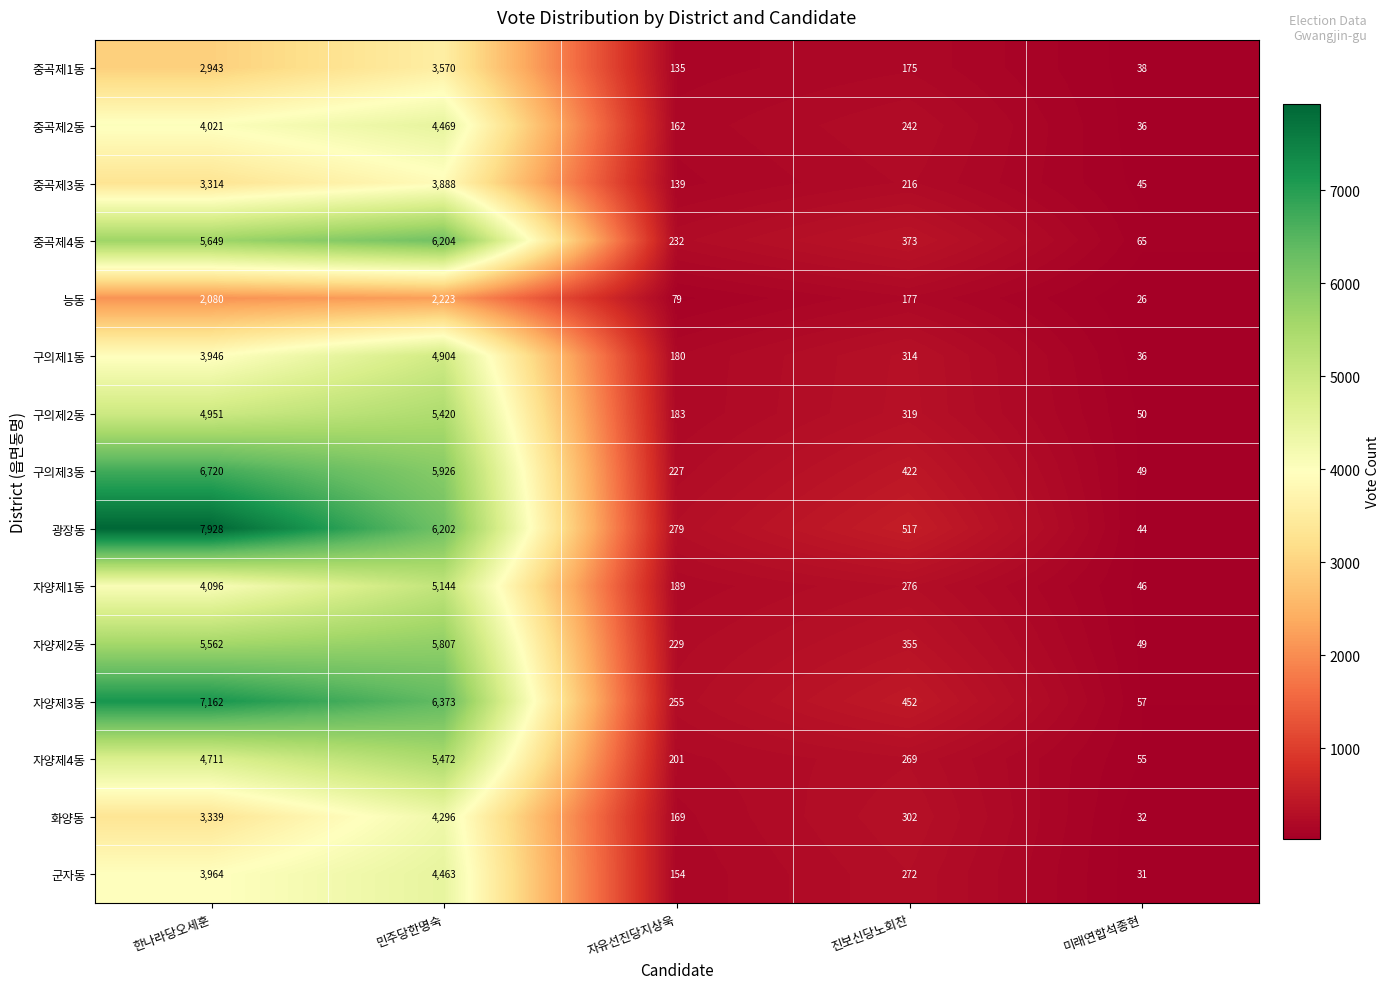

List the labels in order of 중곡제1동 value, smallest first.

미래연합석종현, 자유선진당지상욱, 진보신당노회찬, 한나라당오세훈, 민주당한명숙